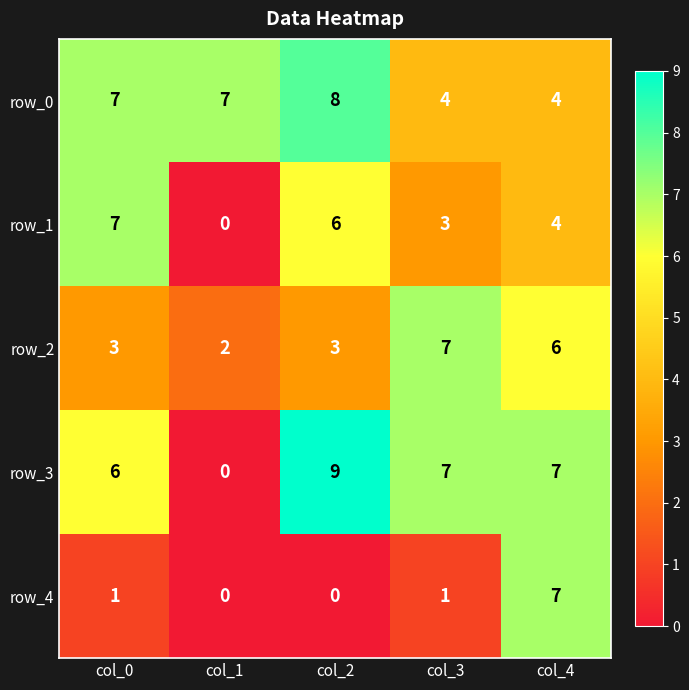

How many values in row_1 are above zero?

4